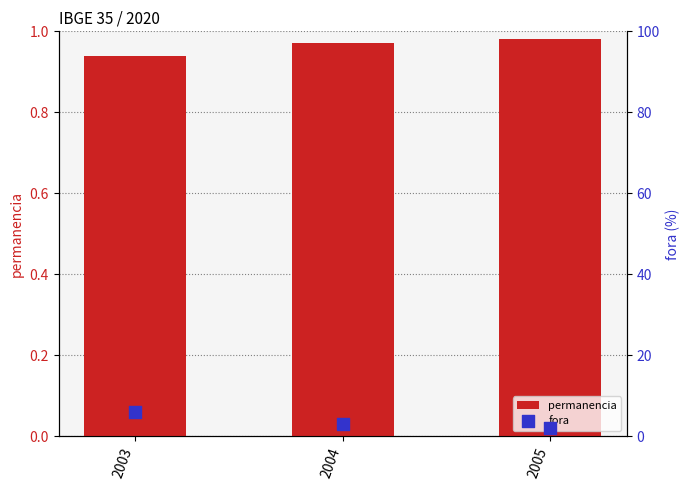

Which series contains the lowest Y value?

permanencia